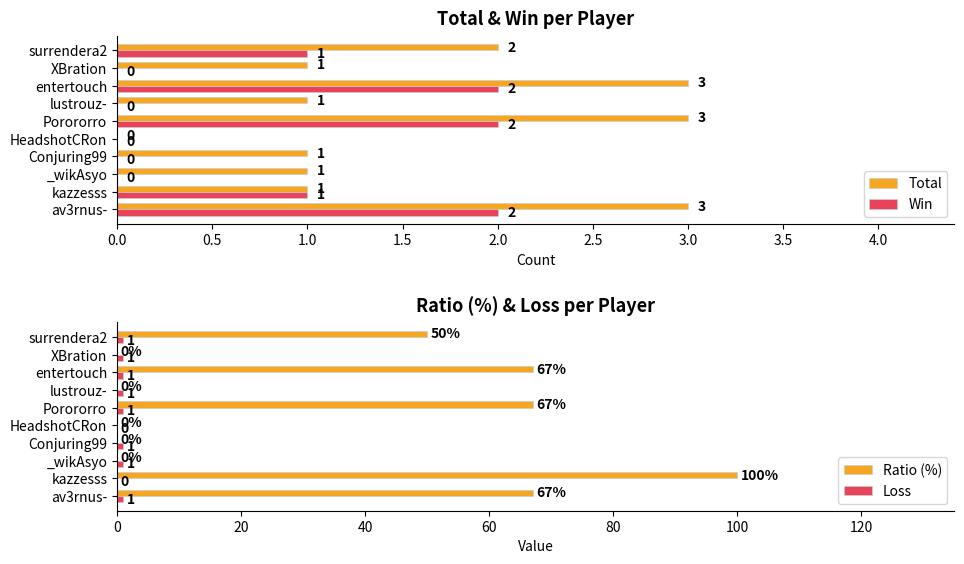

Where is Ratio (%) nearest to the value 50?

surrendera2